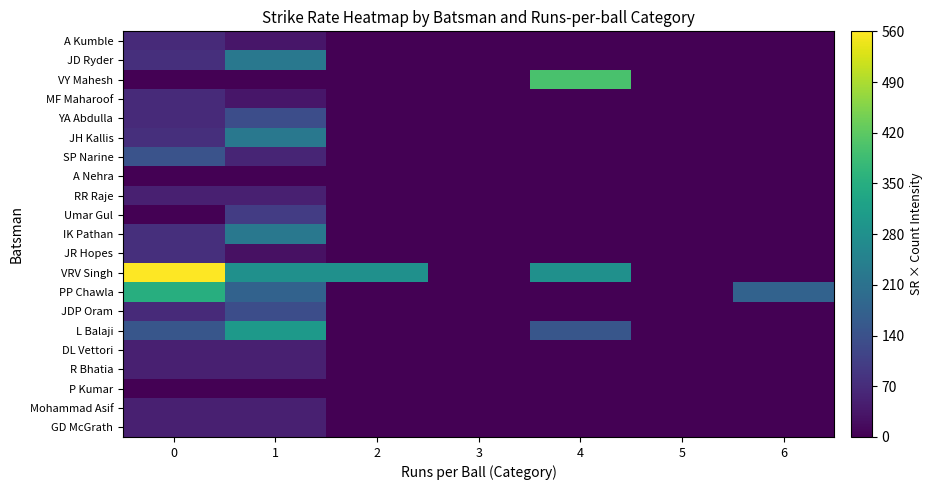

What is the spread (max minus min) of values at 1?

300.0